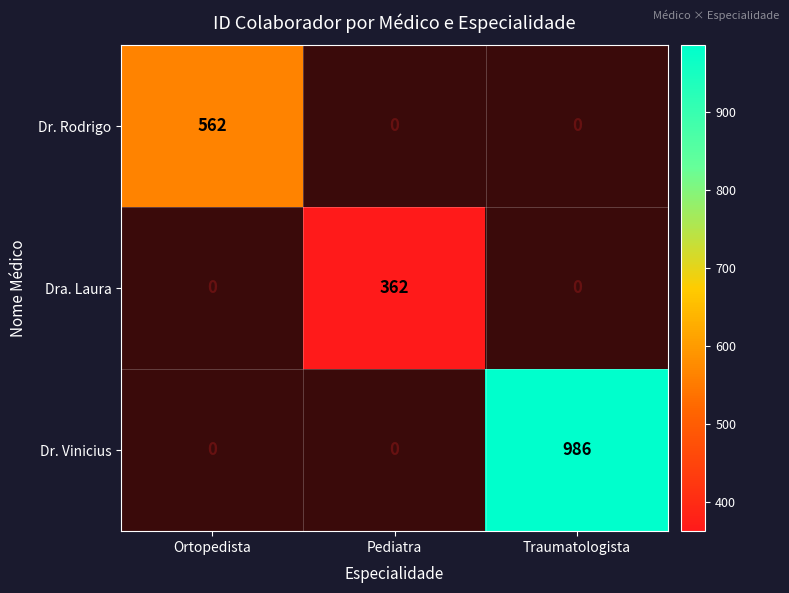

The Dra. Laura series shows 362 at Pediatra. True or false?

True